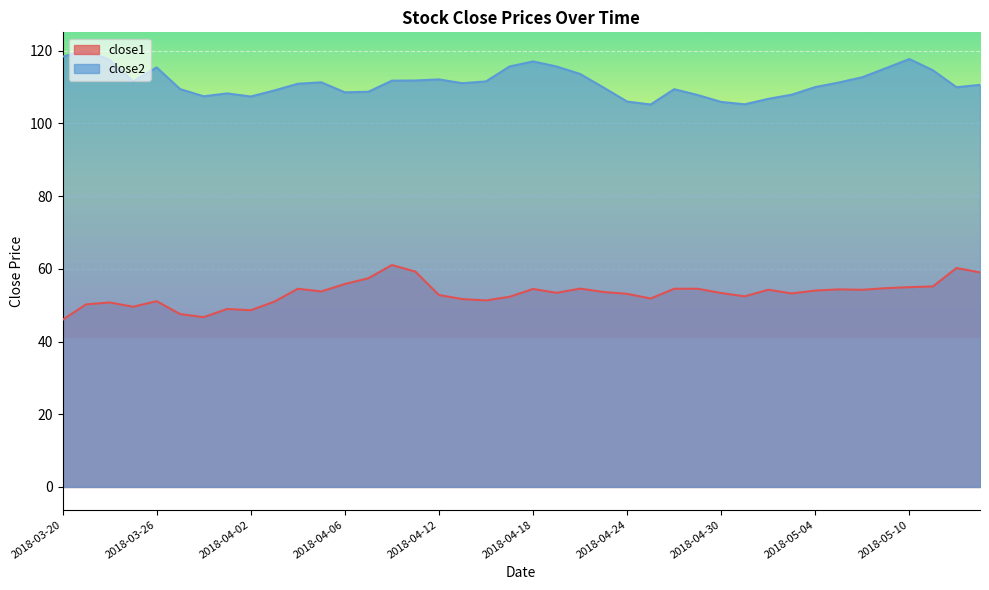

How many data points in close2 are less than 111?

20